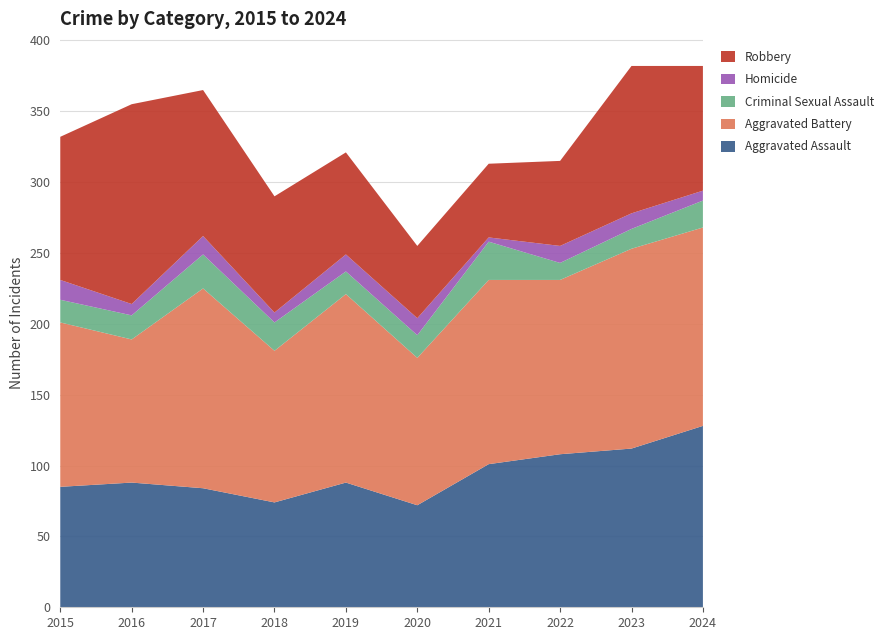

Reading left to right, list all the values displayed in this chart.

Aggravated Assault: 85	88	84	74	88	72	101	108	112	128
Aggravated Battery: 116	101	141	107	133	104	130	123	141	140
Criminal Sexual Assault: 16	17	24	20	16	16	27	12	14	19
Homicide: 14	8	13	7	12	12	3	12	11	7
Robbery: 101	141	103	82	72	51	52	60	104	88